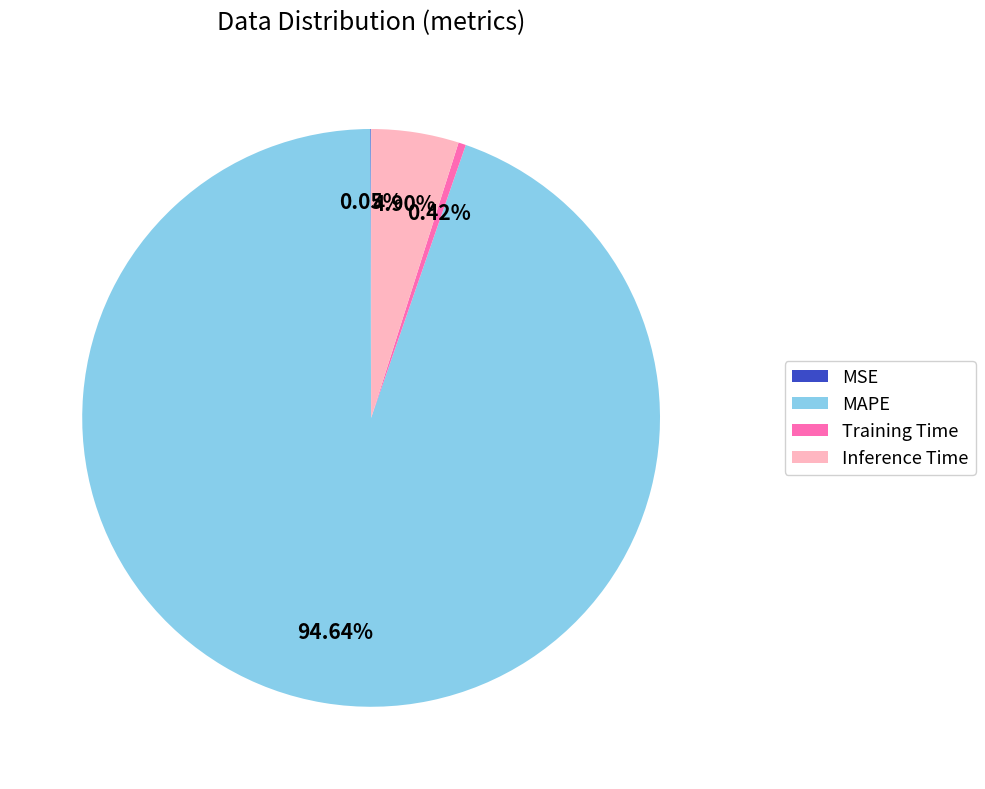

Does Inference Time account for over 50% of the chart?

No